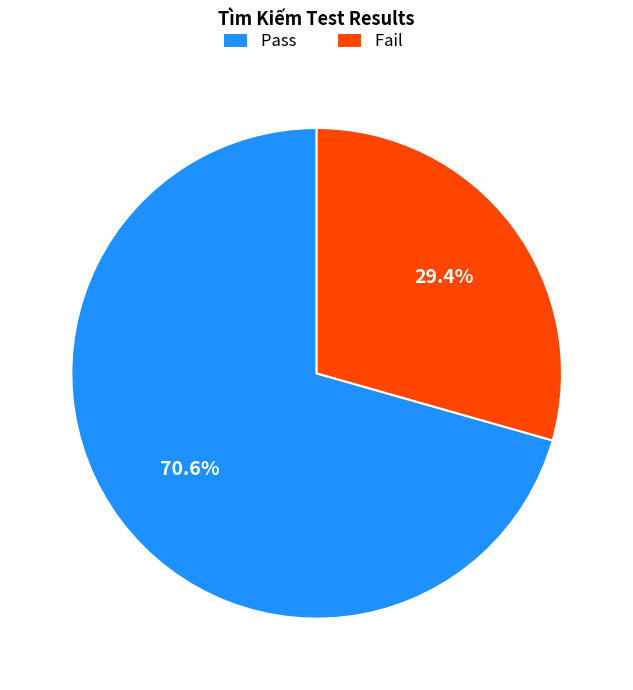

Between Fail and Pass, which is larger?

Pass